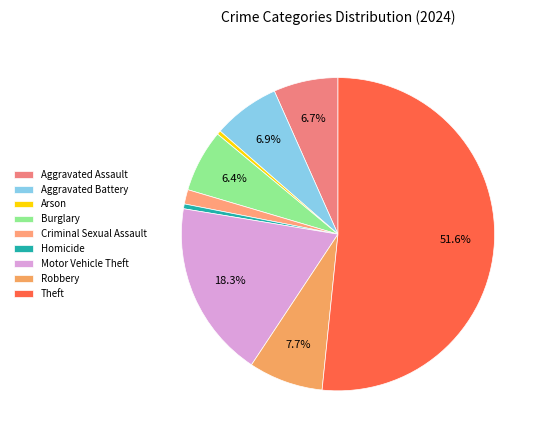

To the nearest percent, what percentage of the pie is Aggravated Battery?

7%